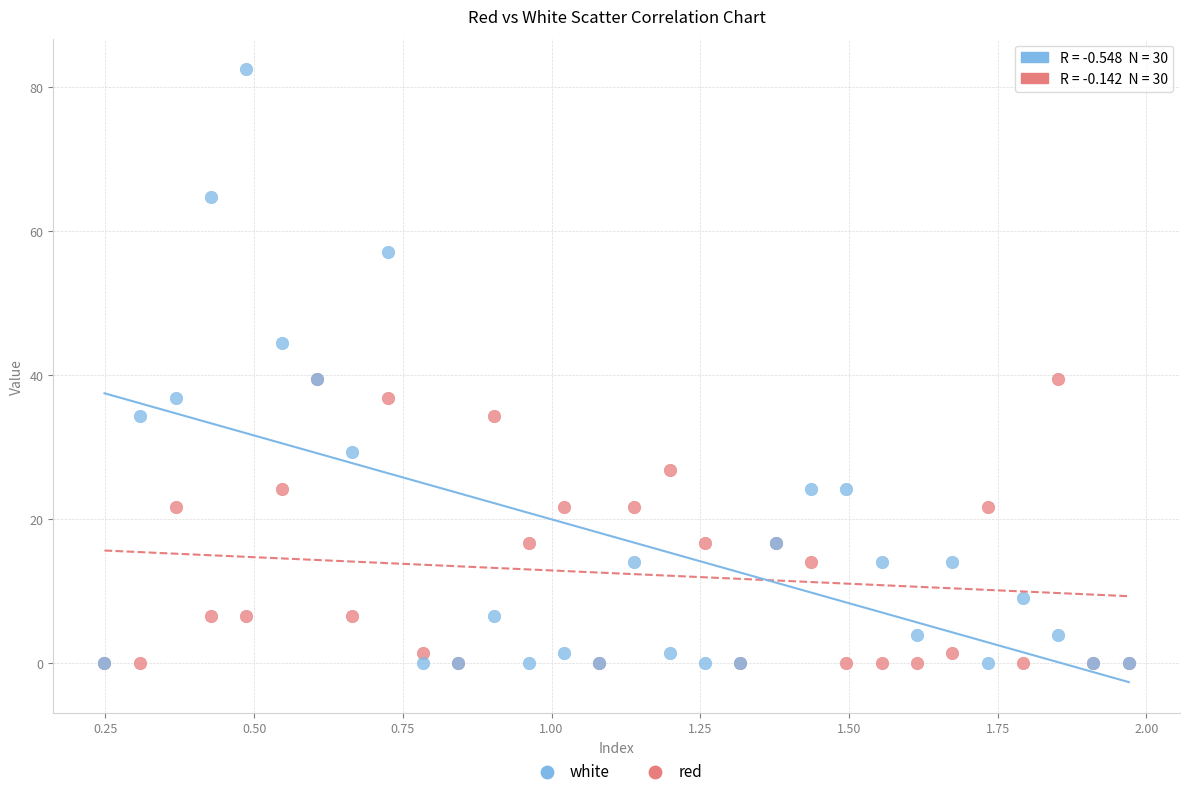

What are all the series names shown in the legend?

white, red